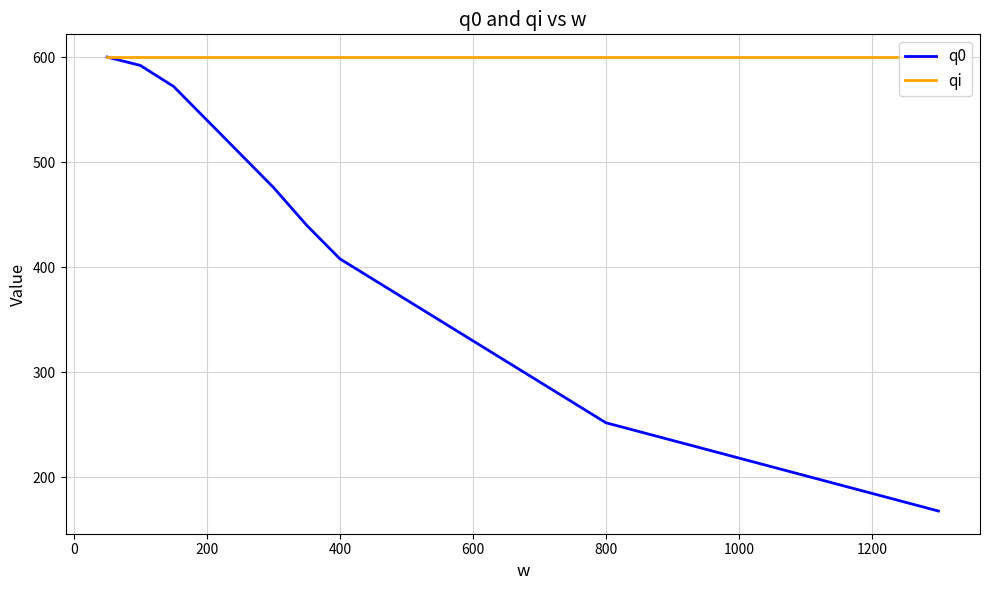

Which series has the largest range (max minus min)?

q0